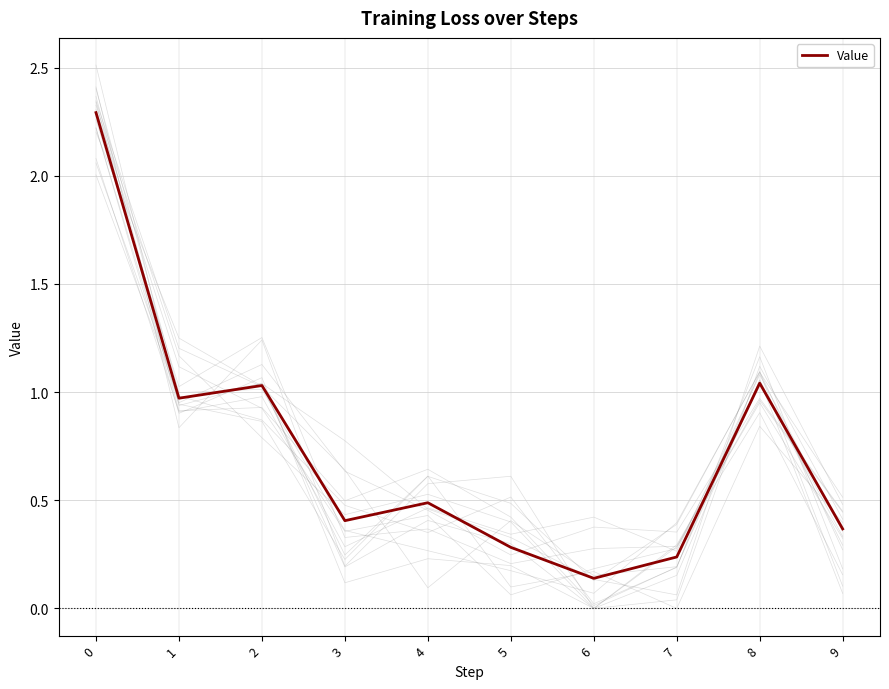

What value does the data have at 3?

0.4